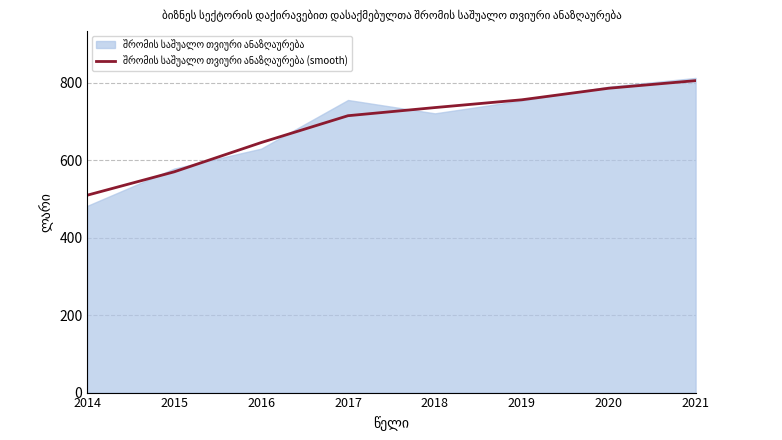

What is the value of the 3rd point from the left?

645.9